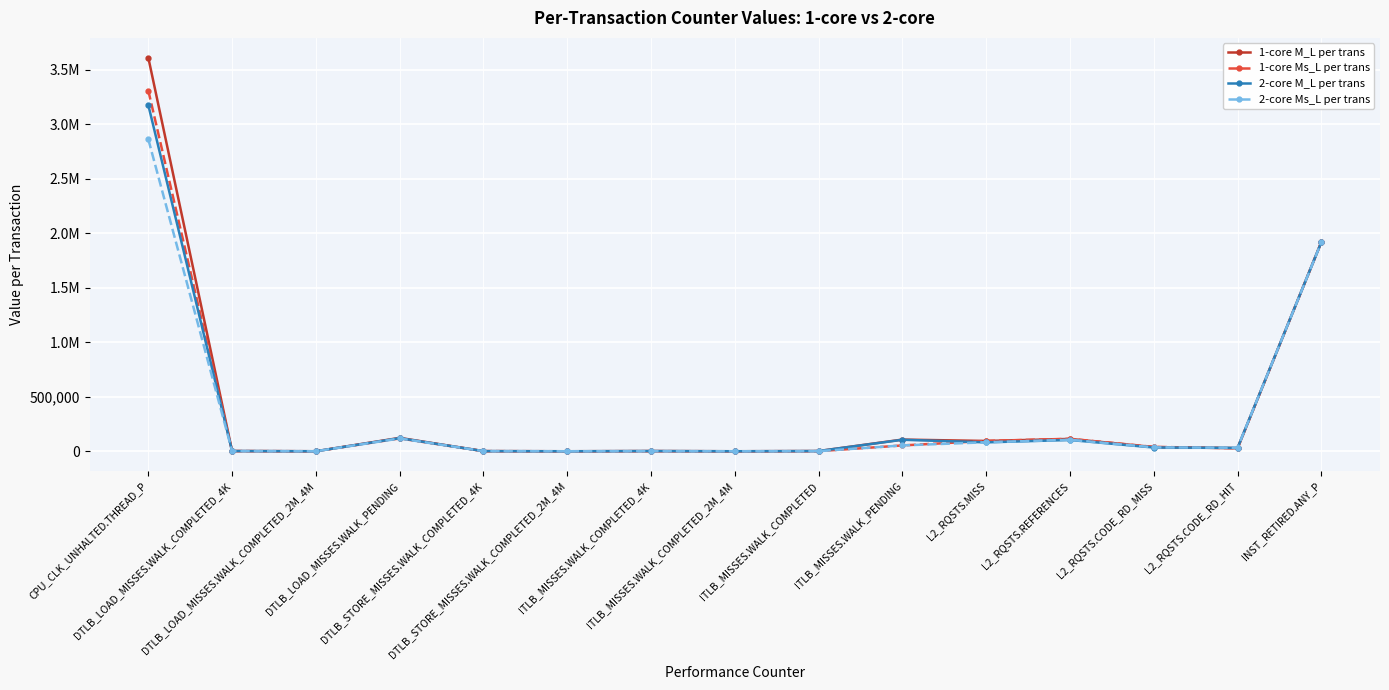

Is it true that 1-core M_L per trans equals 1813.6 at ITLB_MISSES.WALK_COMPLETED_4K?

True